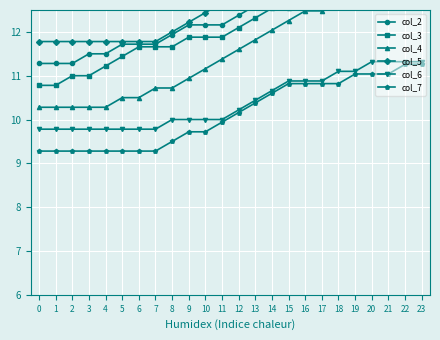

Reading left to right, extract all data points from this chart.

col_2: 11.3	11.3	11.3	11.5	11.5	11.7	11.7	11.7	11.9	12.2	12.2	12.2	12.4	12.6	12.8	12.8	12.8	13.0	13.0	13.0	13.0	13.0	13.0	13.0
col_3: 10.8	10.8	11.0	11.0	11.2	11.4	11.7	11.7	11.7	11.9	11.9	11.9	12.1	12.3	12.5	12.5	12.8	12.8	13.0	13.0	13.0	13.0	13.2	13.2
col_4: 10.3	10.3	10.3	10.3	10.3	10.5	10.5	10.7	10.7	10.9	11.2	11.4	11.6	11.8	12.0	12.3	12.5	12.5	12.7	12.9	13.1	13.1	13.1	13.4
col_5: 11.8	11.8	11.8	11.8	11.8	11.8	11.8	11.8	12.0	12.2	12.4	12.7	12.9	13.1	13.3	13.5	13.8	14.0	14.2	14.4	14.6	14.9	15.1	15.3
col_6: 9.8	9.8	9.8	9.8	9.8	9.8	9.8	9.8	10.0	10.0	10.0	10.0	10.2	10.4	10.7	10.9	10.9	10.9	11.1	11.1	11.3	11.3	11.3	11.3
col_7: 9.3	9.3	9.3	9.3	9.3	9.3	9.3	9.3	9.5	9.7	9.7	9.9	10.2	10.4	10.6	10.8	10.8	10.8	10.8	11.0	11.0	11.0	11.3	11.3